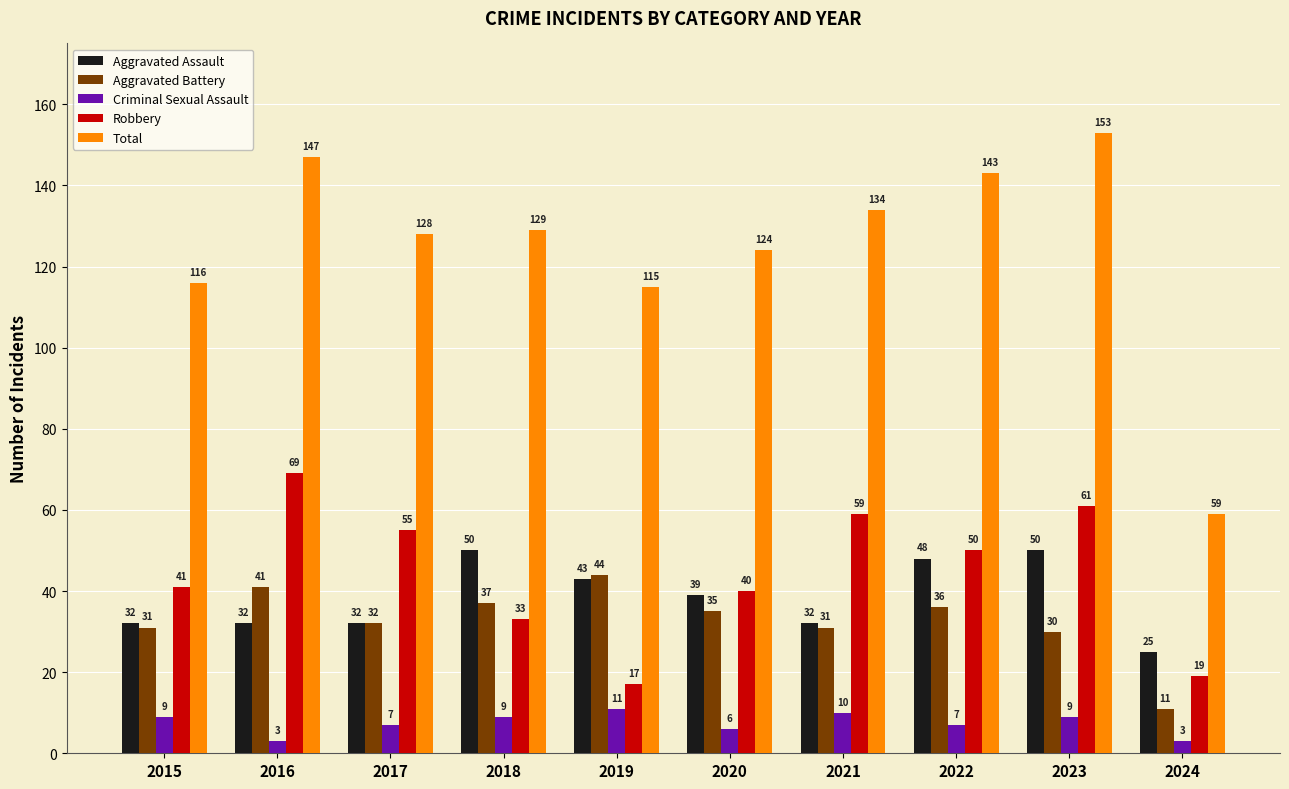

Which series has the largest total across all categories?

Total